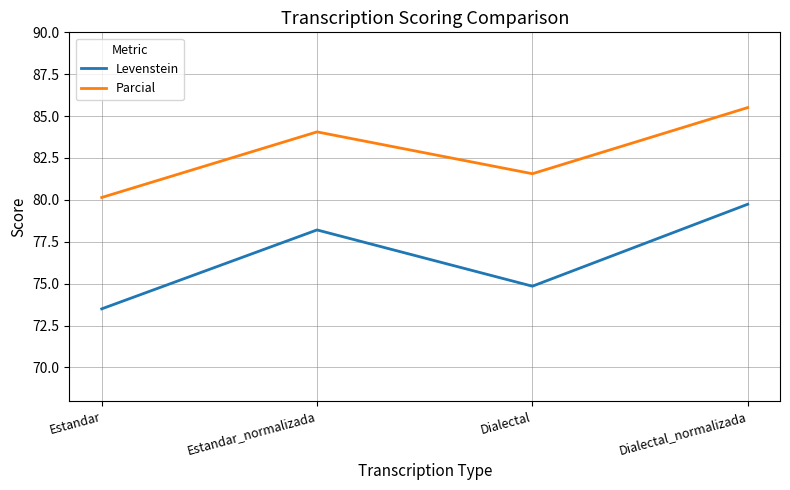

Which category has the highest value across all series?

Dialectal_normalizada